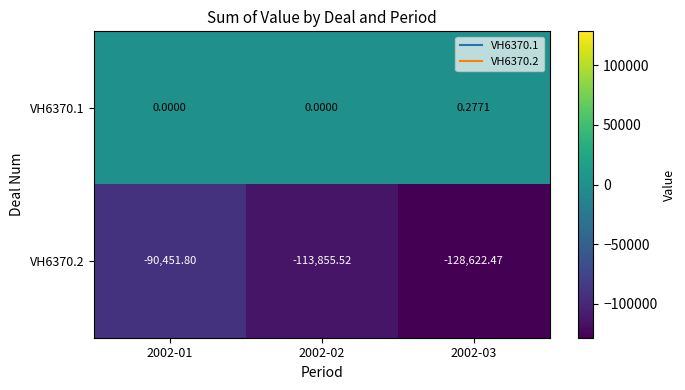

Is the value of VH6370.1 at 2002-02 greater than the value of VH6370.2 at 2002-03?

Yes